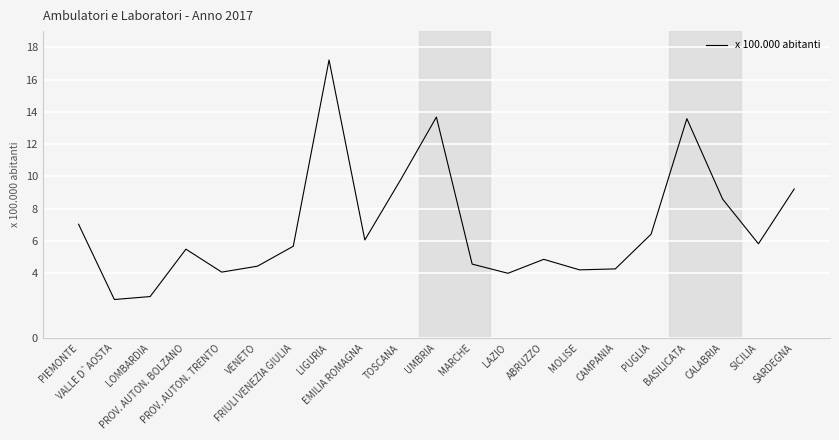

What is the minimum value shown in the chart?

2.4